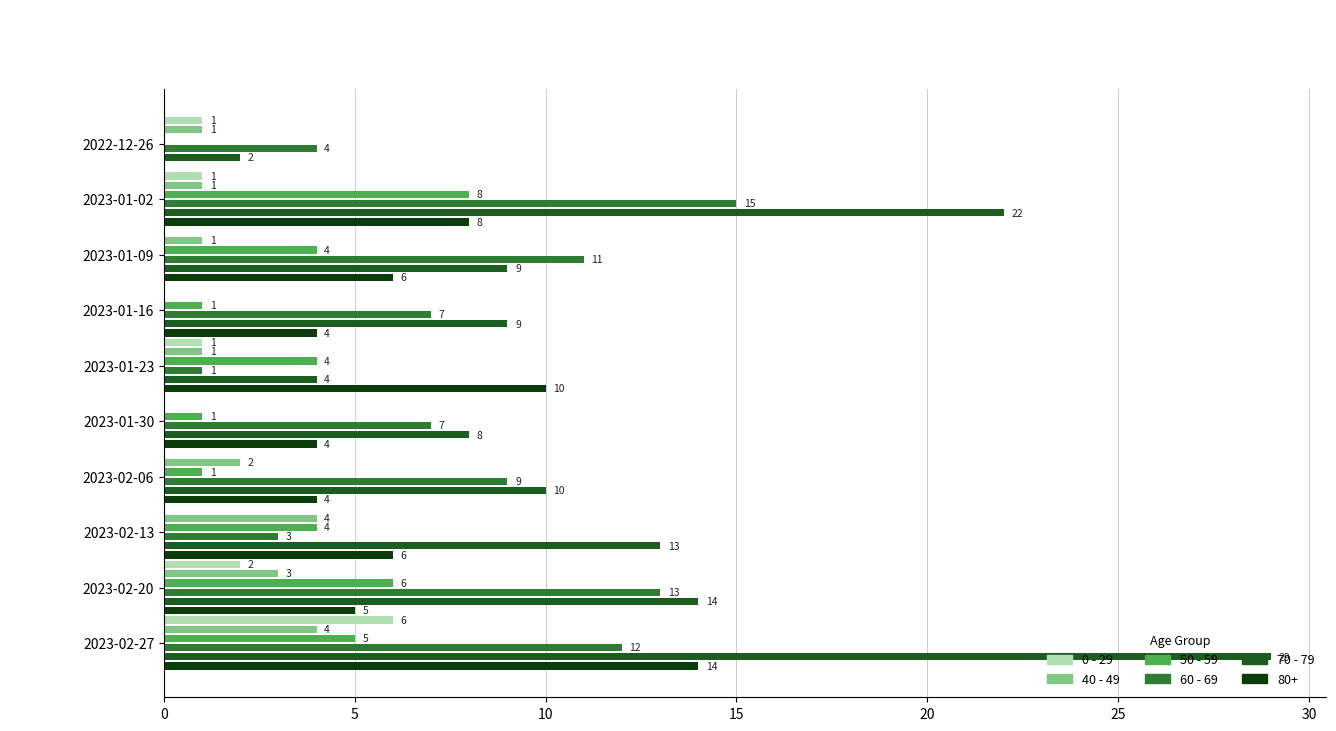

Between 2023-01-09 and 2023-02-13, which series saw the biggest shift?

60 - 69